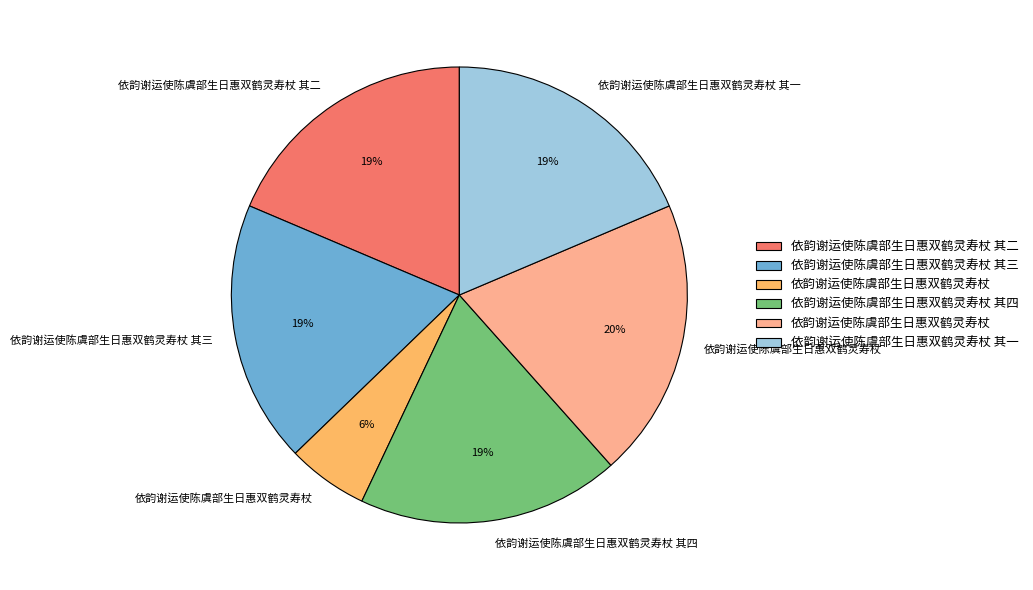

Is there any slice that represents more than half of the pie?

No